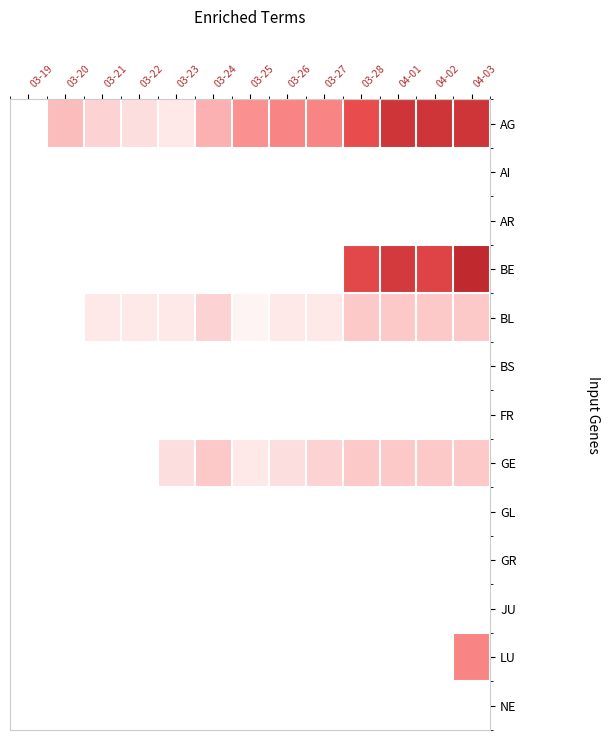

At which category is the sum across all series the highest?

04-03